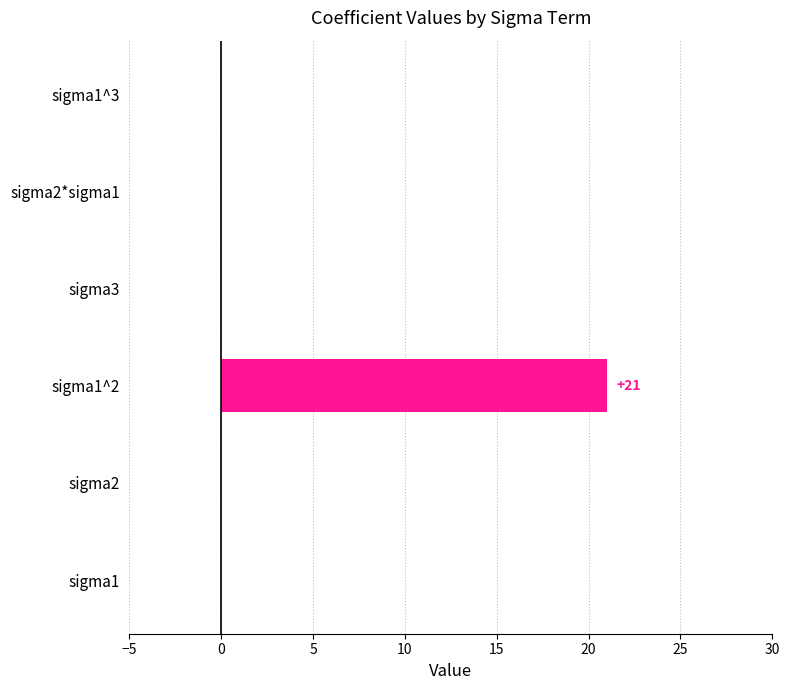

True or false: the data shows 35 at sigma1^2.

False